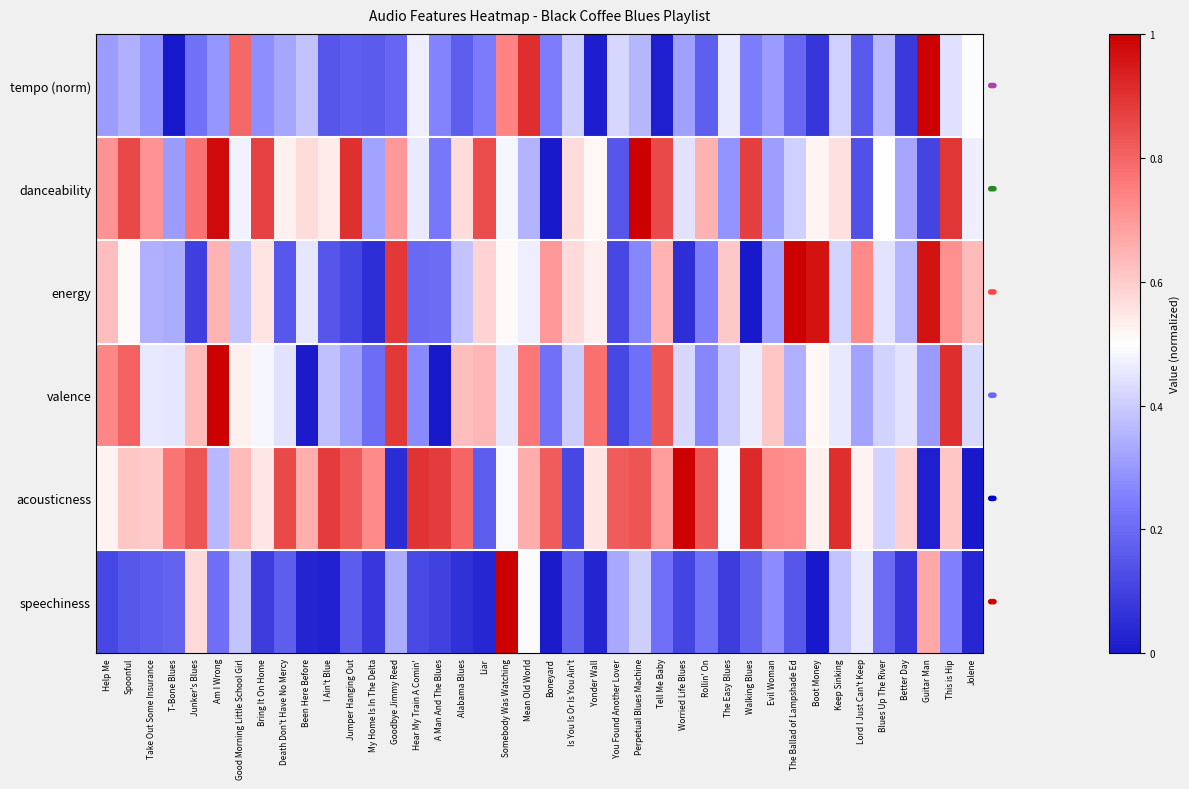

What is the spread (max minus min) of values at The Ballad of Lampshade Ed?

0.9